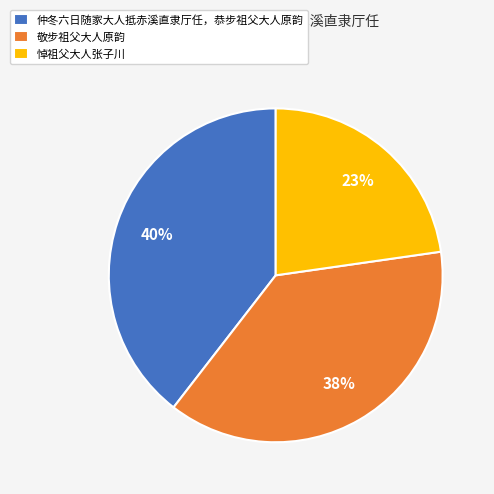

Is the sum of 悼祖父大人张子川 and 敬步祖父大人原韵 greater than half?

Yes